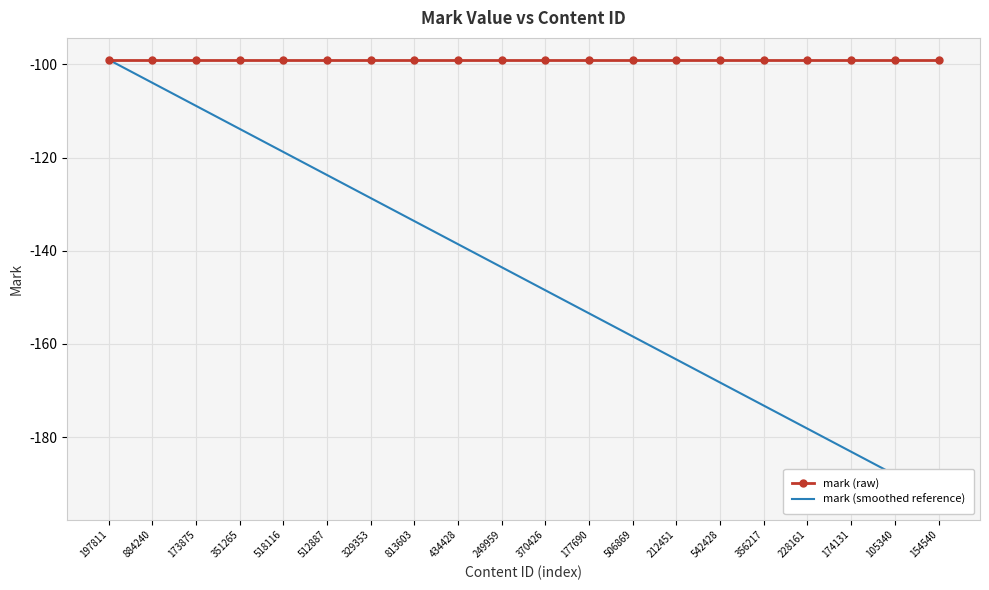

The value of mark (smoothed reference) at 212451 is -234.4. True or false?

False